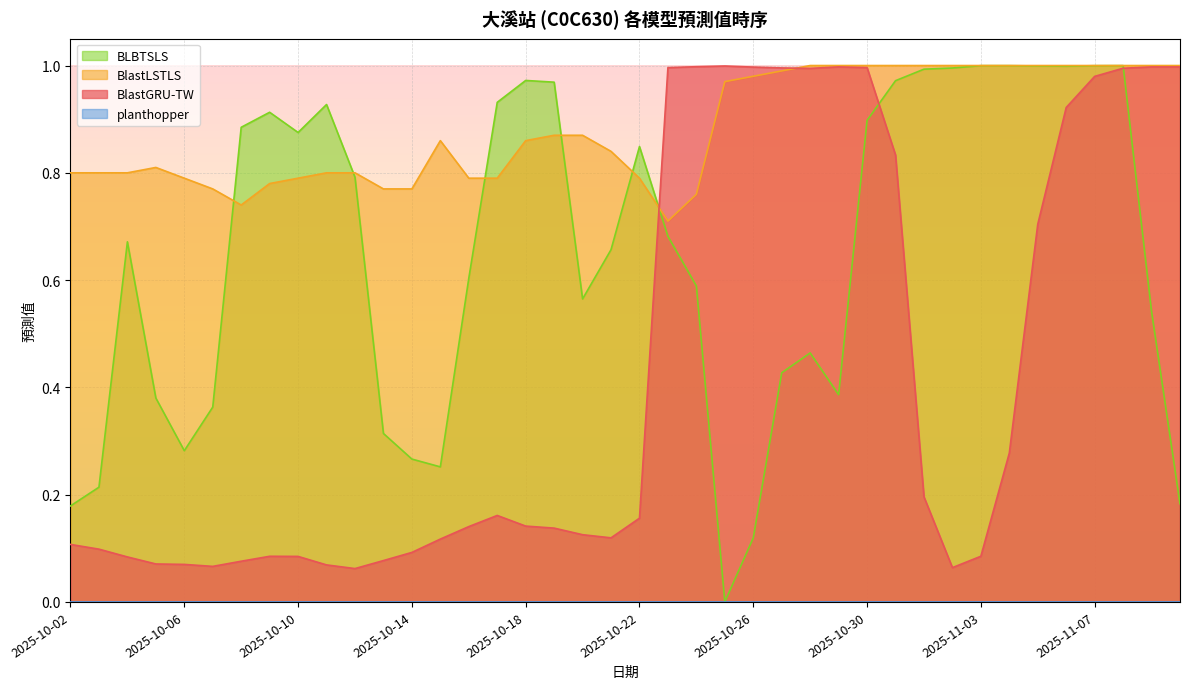

What is the label of the 17th point from the left?

2025-10-18